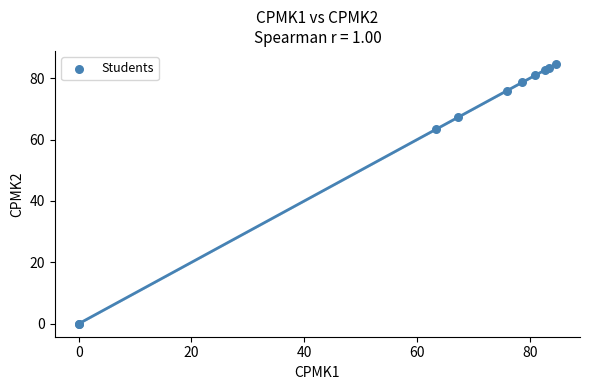

What Y value in the scatter plot is closest to 42?

63.3